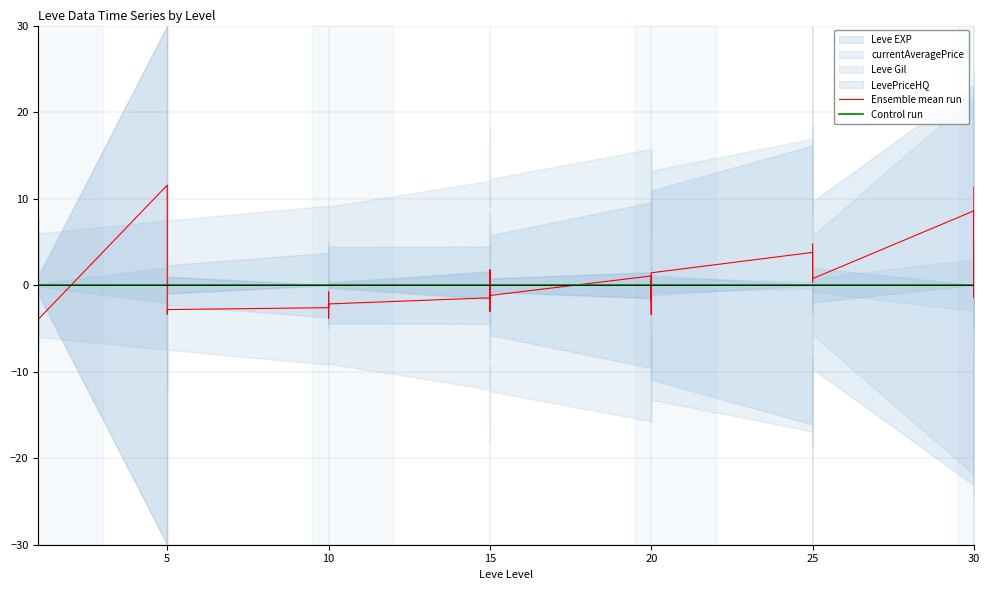

Which series has the largest range (max minus min)?

Ensemble mean run